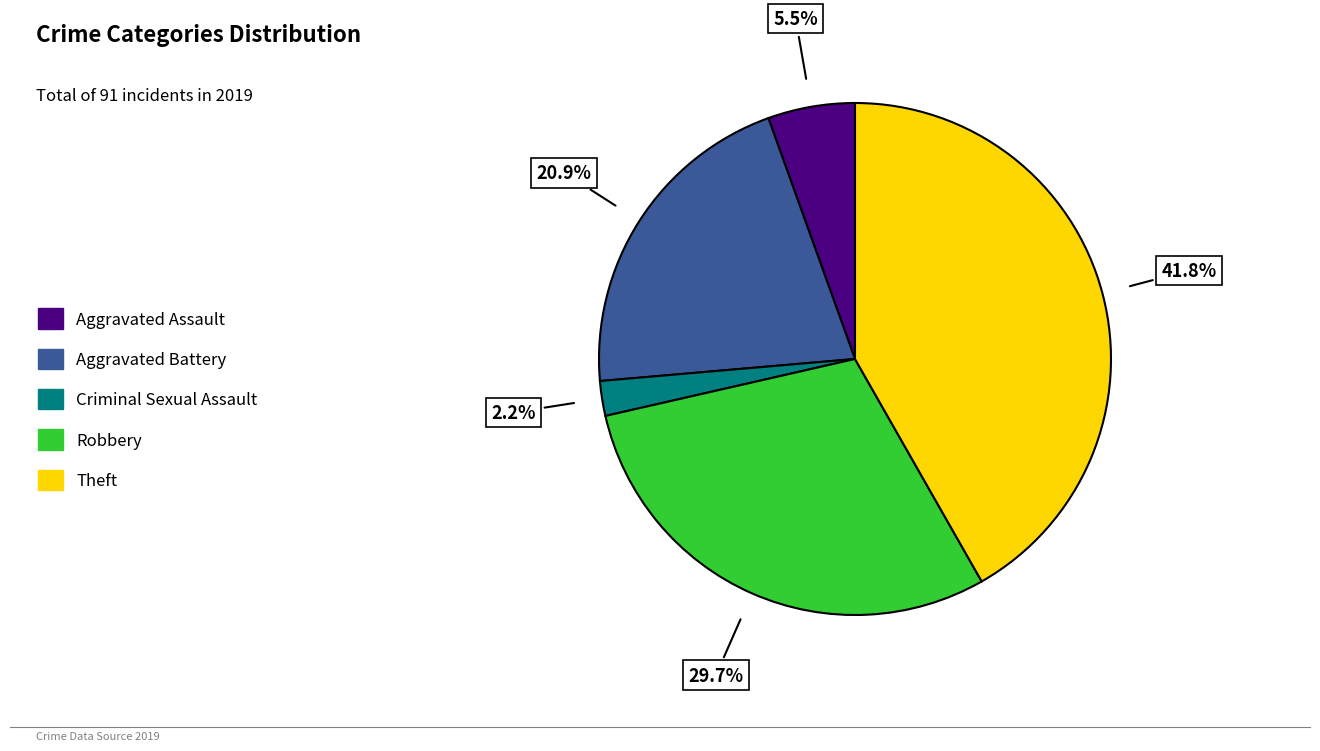

Combined, do Theft and Criminal Sexual Assault account for over 50%?

No